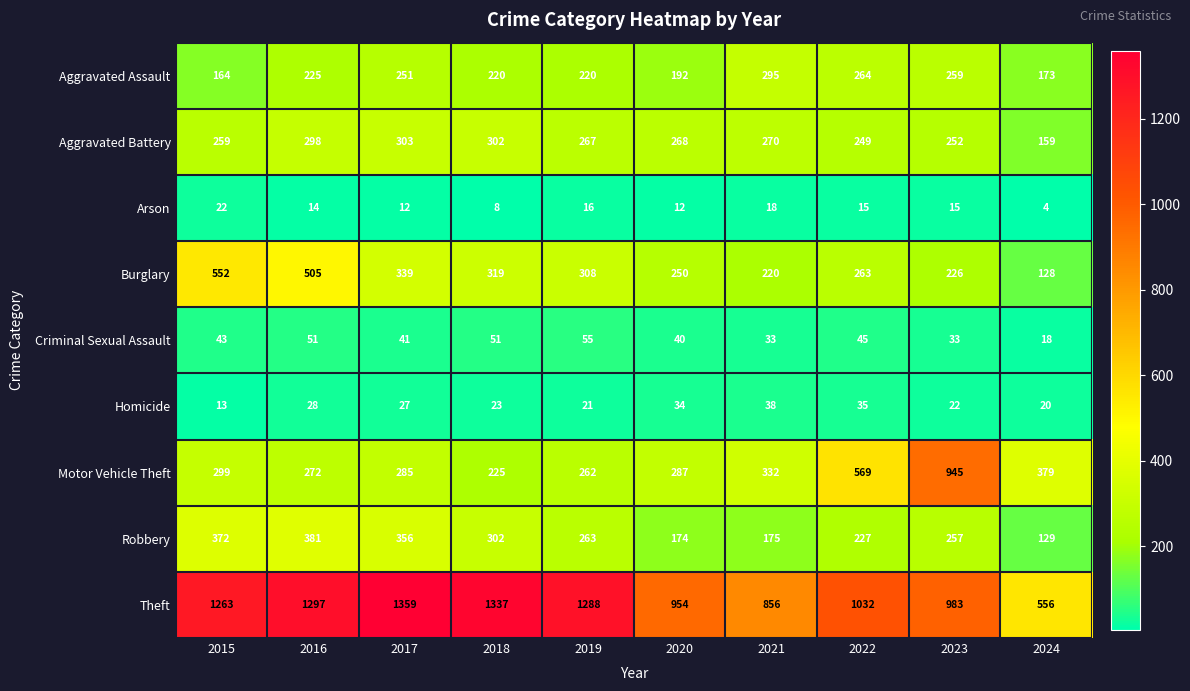

What is the difference between the second highest and second lowest values in the Robbery series?

198